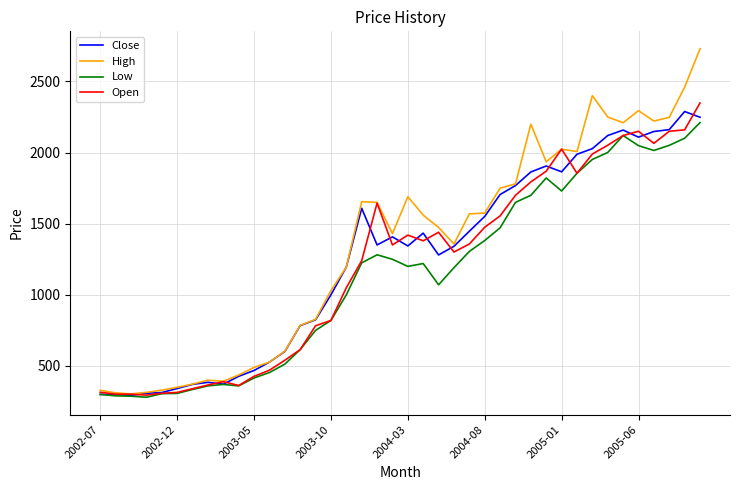

What is the lowest value of the High series?

303.5